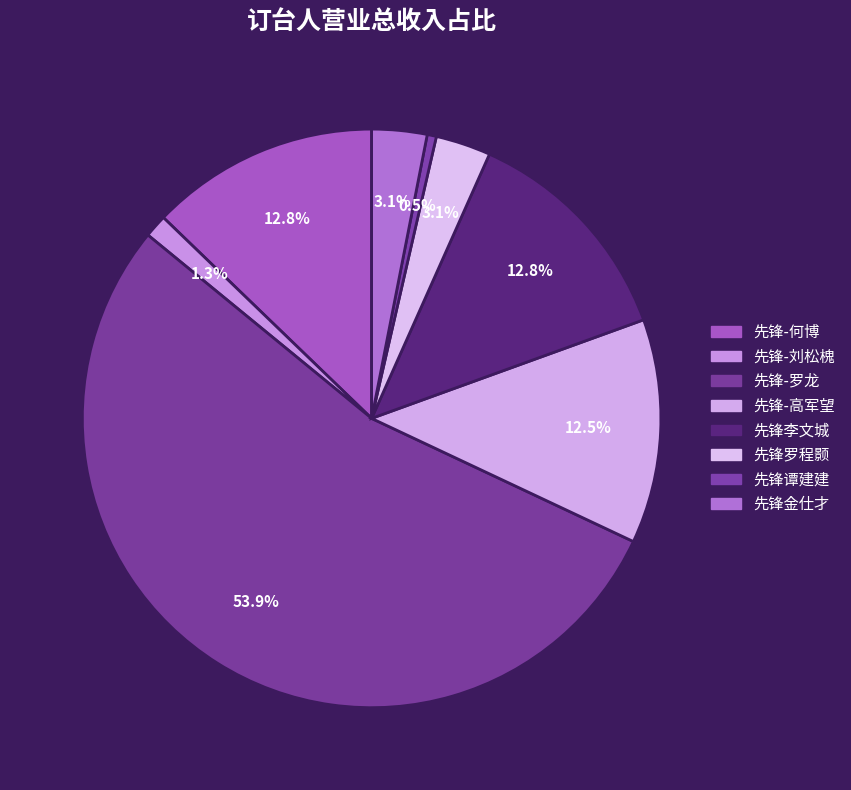

To the nearest percent, what is the difference between the largest and smallest slice percentages?

53%